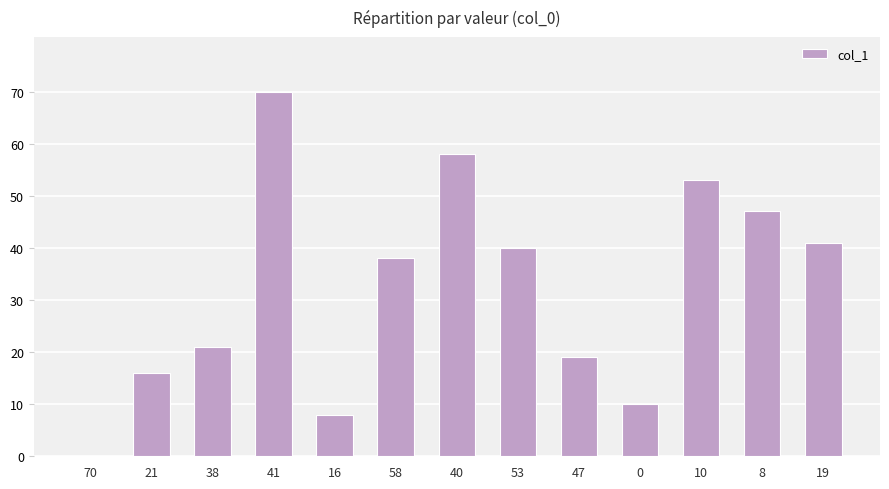

What is the maximum value shown in the chart?

70